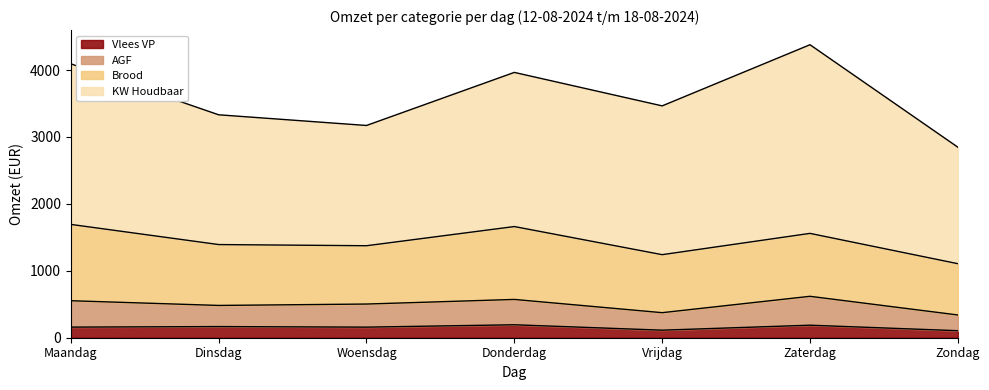

At which category is the sum across all series the highest?

Zaterdag